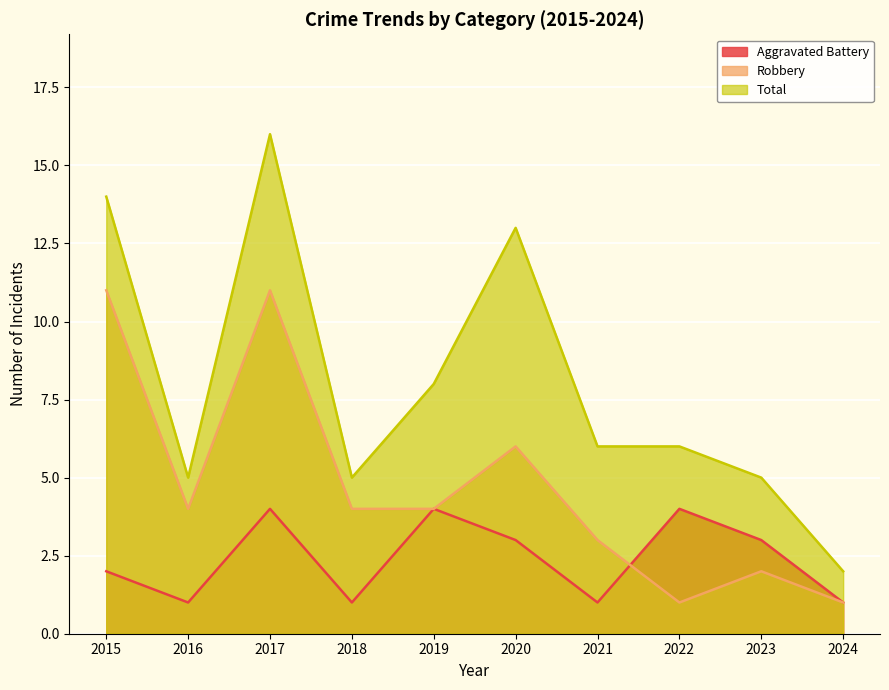

True or false: Robbery has a value of 3 at 2020.

False